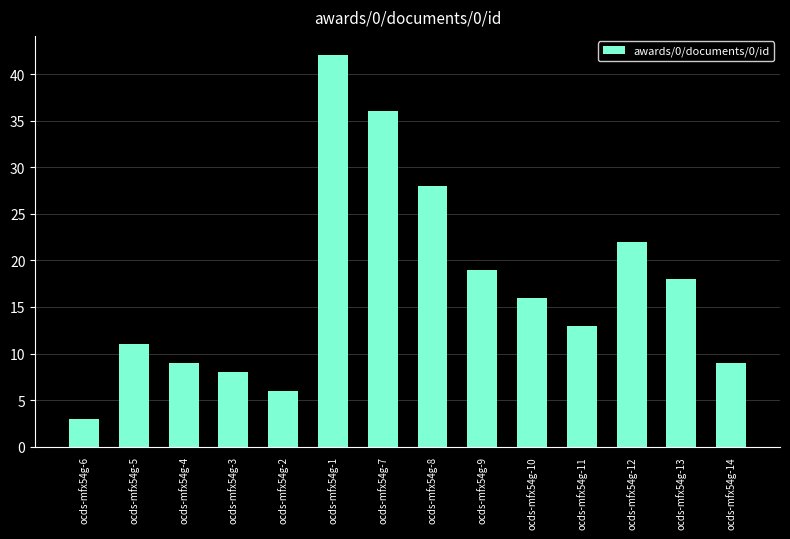

What is the average value?

17